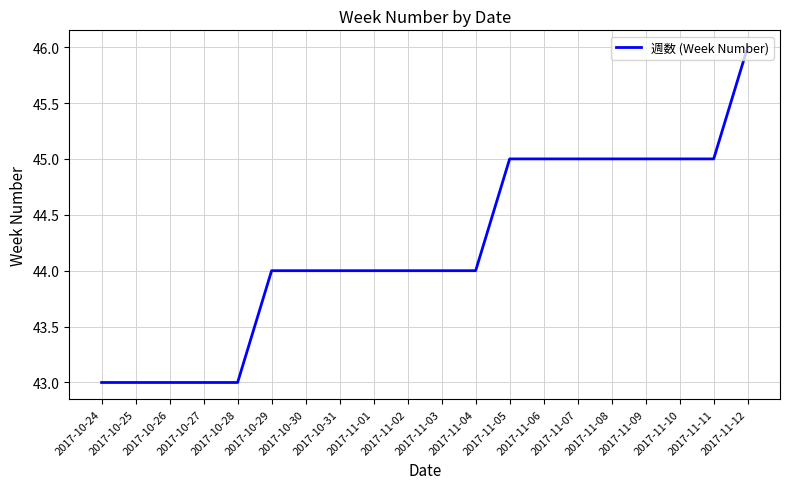

What is the sum of all values?

884